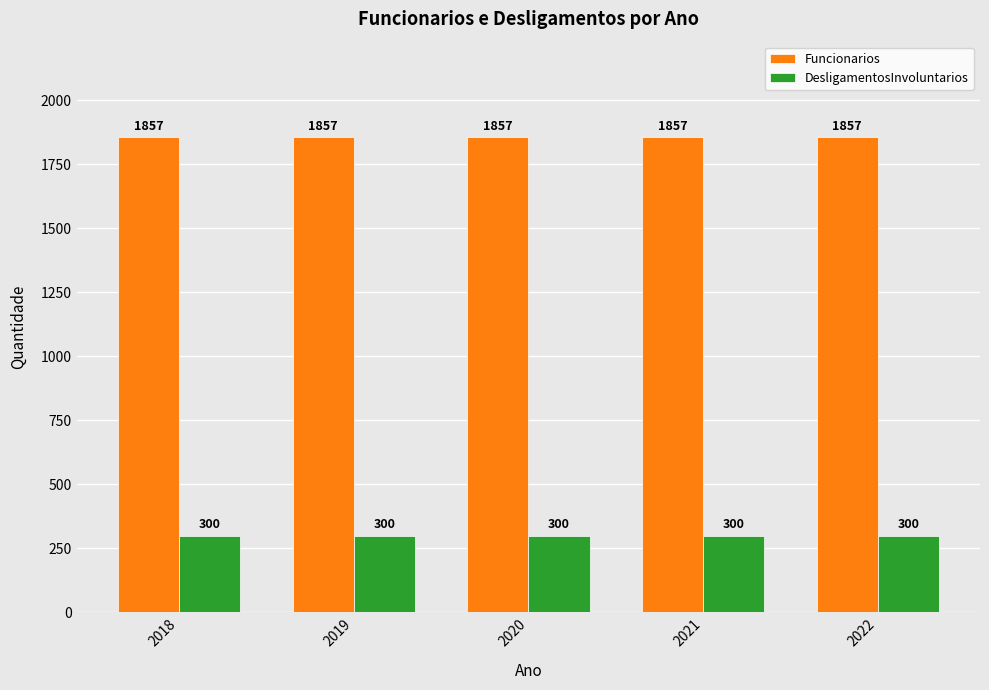

What is the minimum value shown in the chart?

300